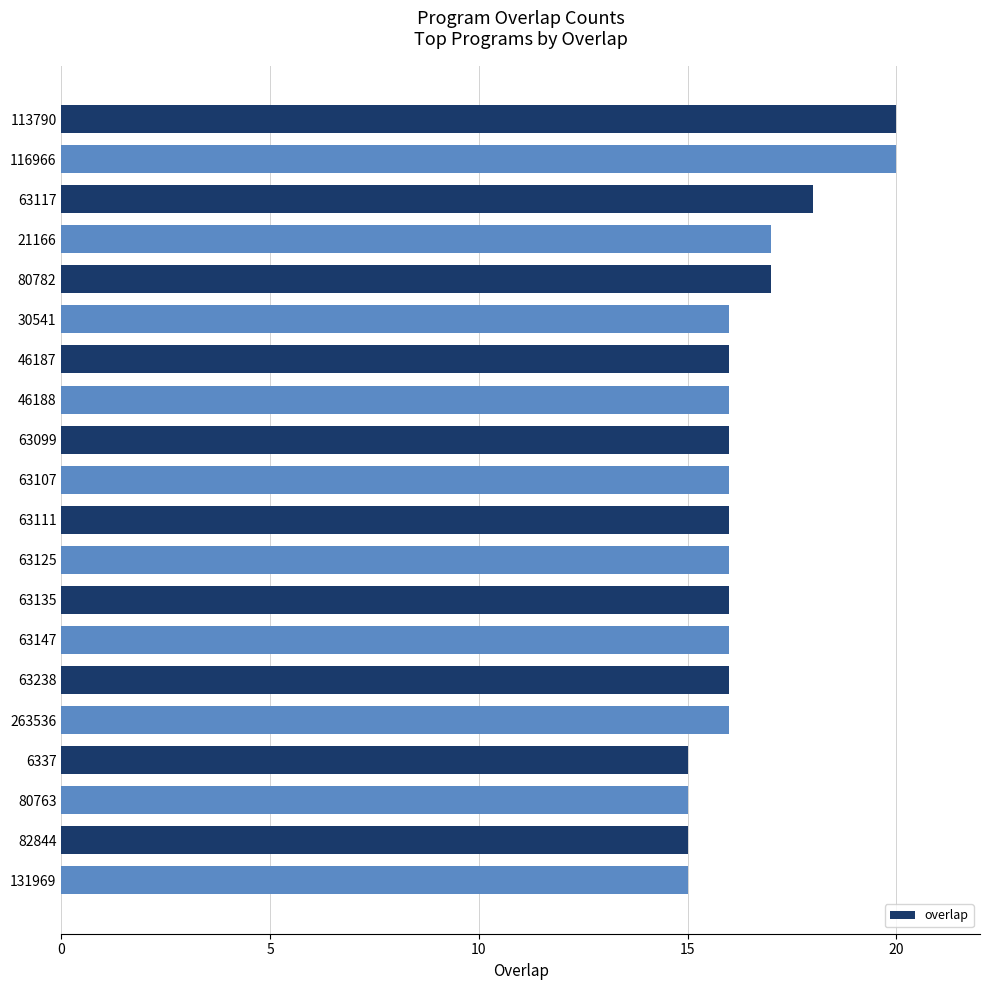

What is the greatest value displayed?

20